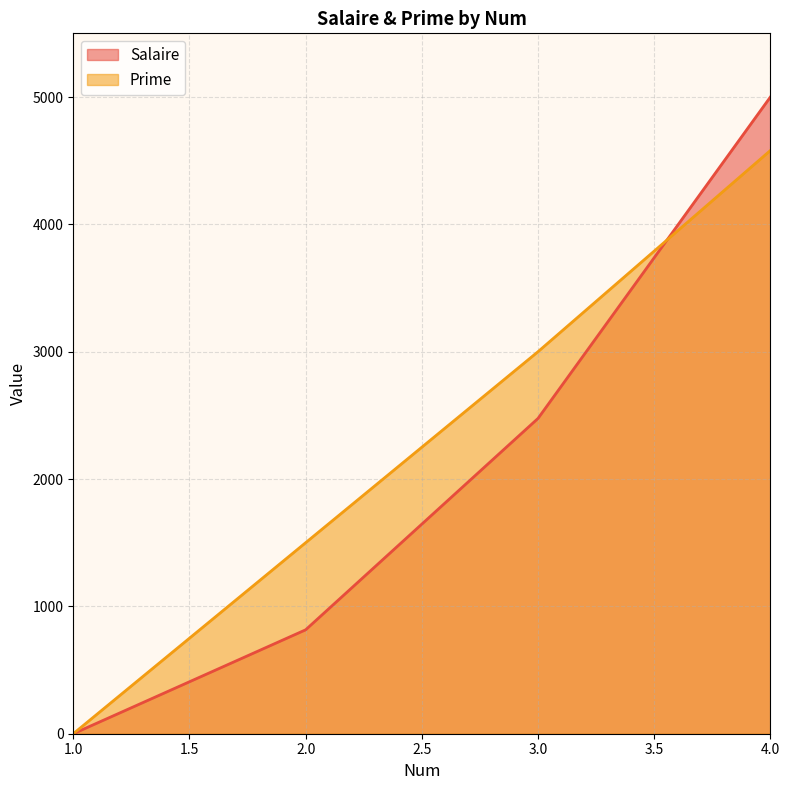

What are all the series names shown in the legend?

Salaire, Prime